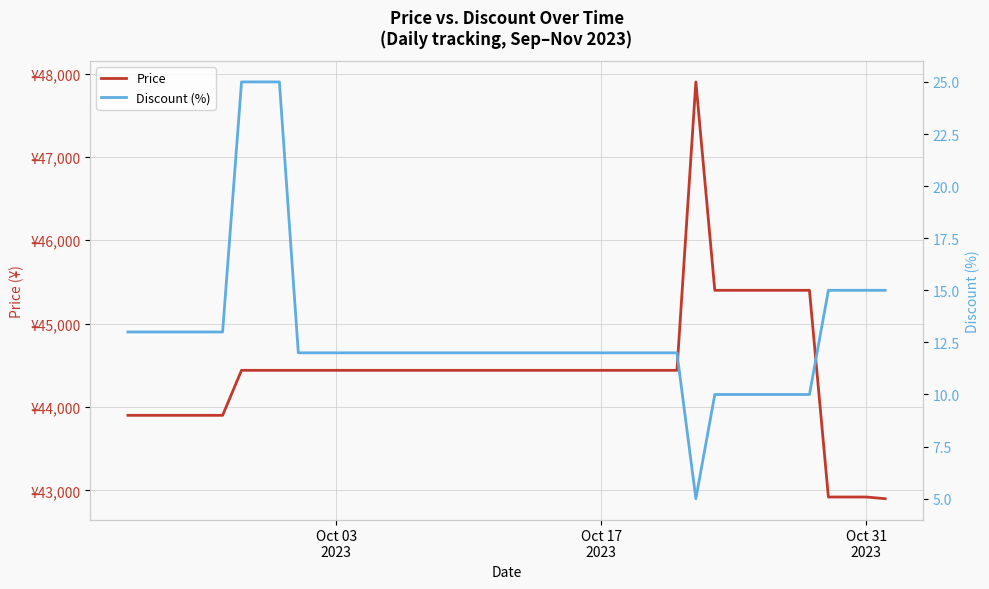

What is the minimum value for Discount (%)?

5